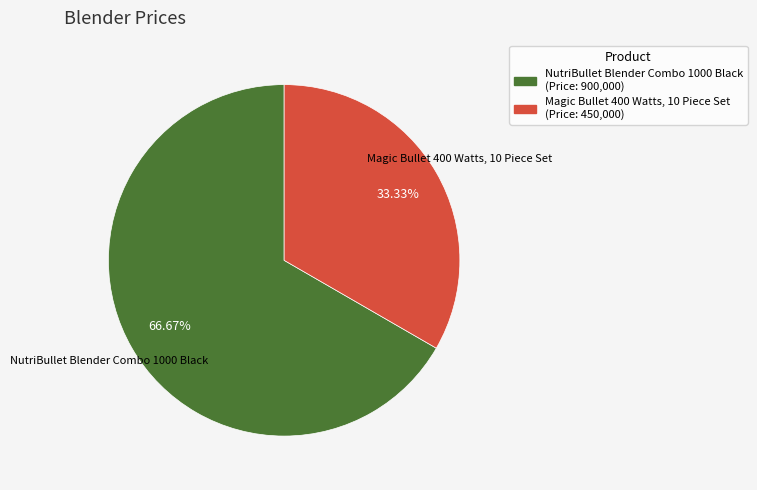

The NutriBullet Blender Combo 1000 Black slice represents 57% of the pie. True or false?

False